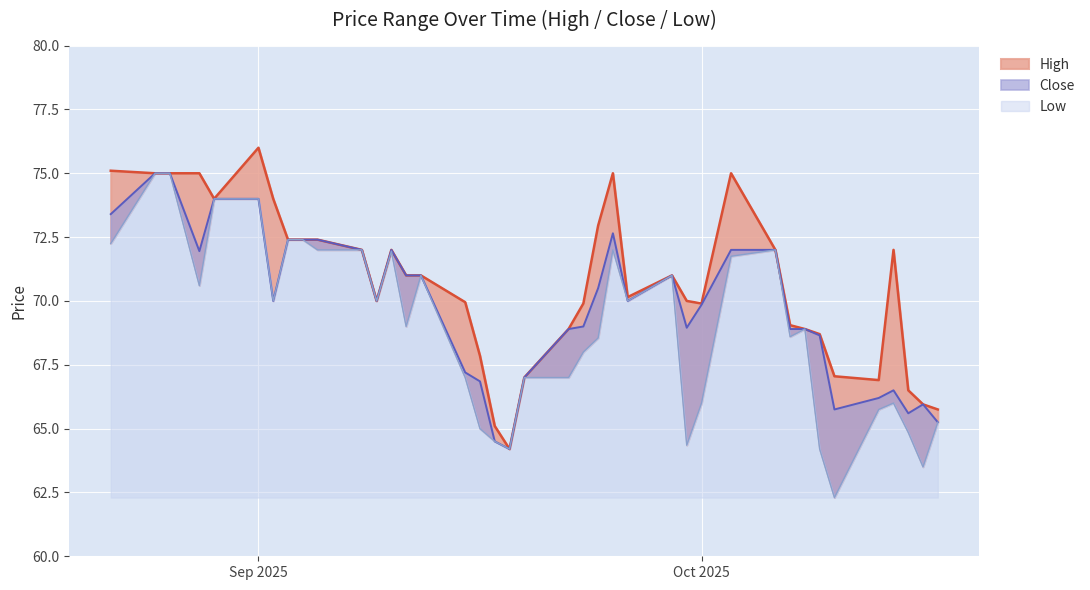

Rank the categories by Low value from highest to lowest.

2025-08-25, 2025-08-26, 2025-08-29, 2025-09-01, 2025-09-03, 2025-09-04, 2025-08-22, 2025-09-05, 2025-09-08, 2025-09-25, 2025-10-06, 2025-09-10, 2025-10-03, 2025-09-12, 2025-09-29, 2025-08-28, 2025-09-02, 2025-09-09, 2025-09-26, 2025-09-11, 2025-10-08, 2025-10-07, 2025-09-24, 2025-09-23, 2025-09-15, 2025-09-19, 2025-09-22, 2025-10-01, 2025-10-14, 2025-10-13, 2025-10-17, 2025-09-16, 2025-10-15, 2025-09-17, 2025-09-30, 2025-09-18, 2025-10-09, 2025-10-16, 2025-10-10